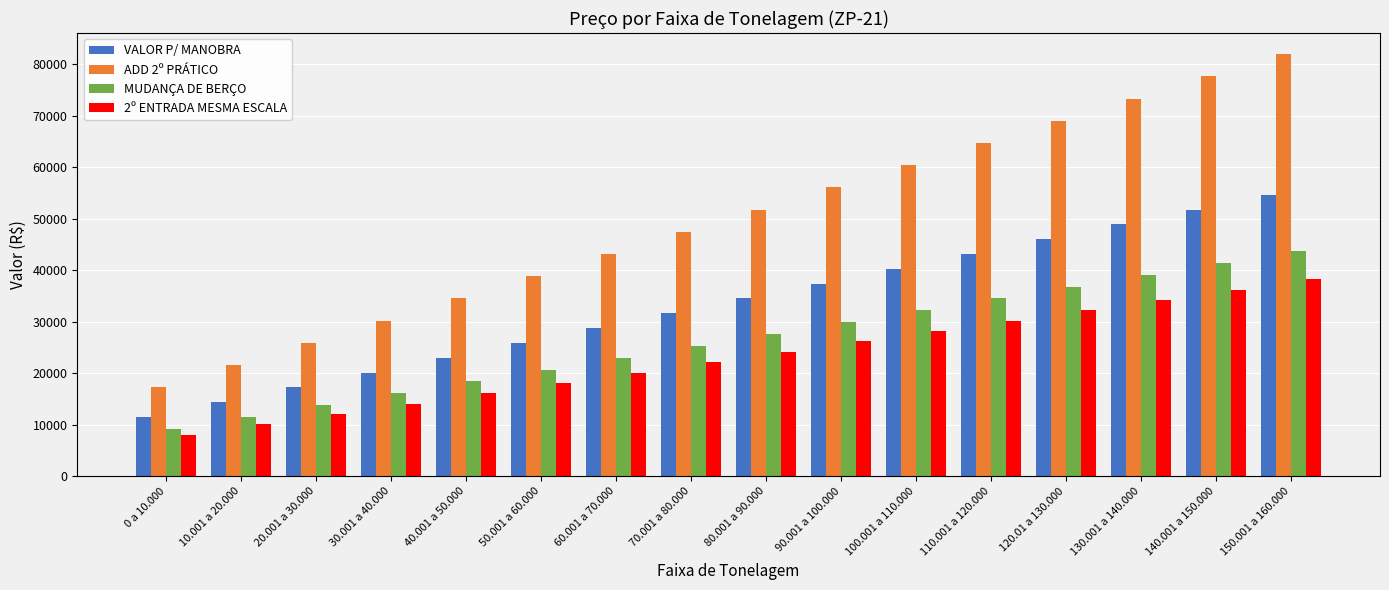

What is the average value of the 2º ENTRADA MESMA ESCALA series?

23143.8